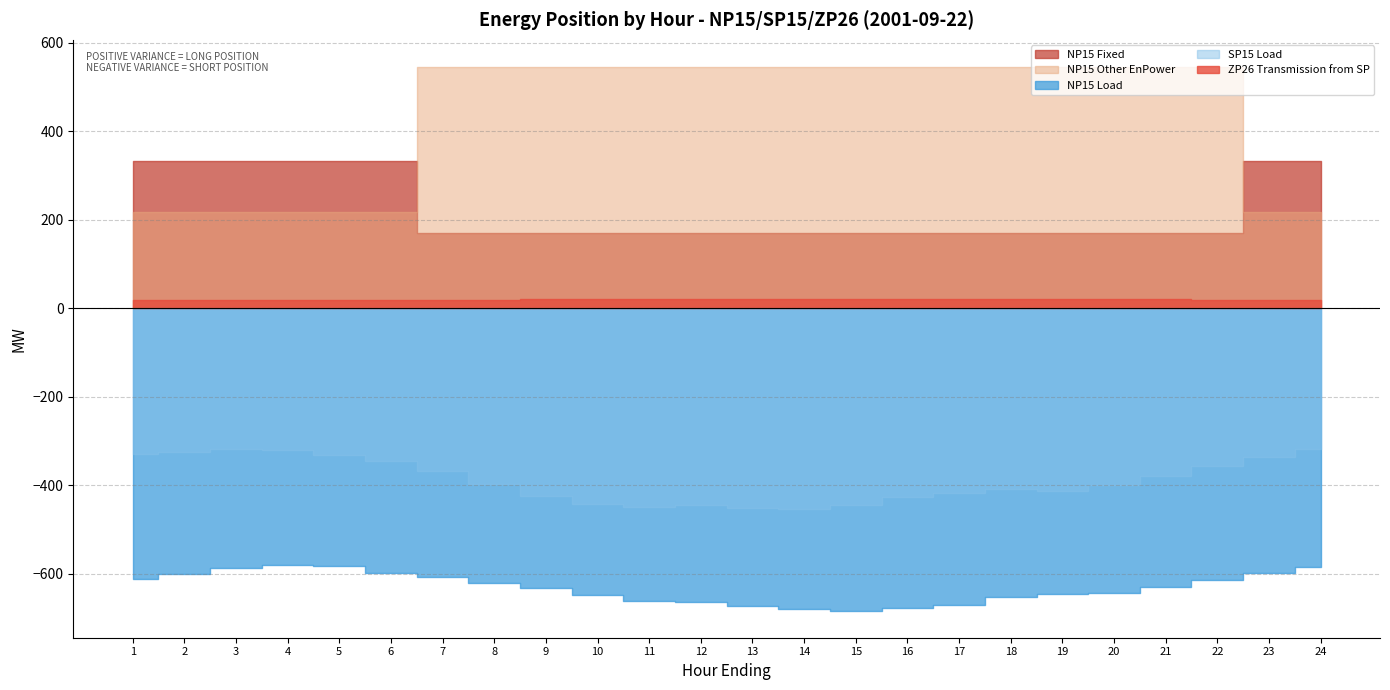

True or false: NP15 Fixed and NP15 Other intersect in this chart.

True